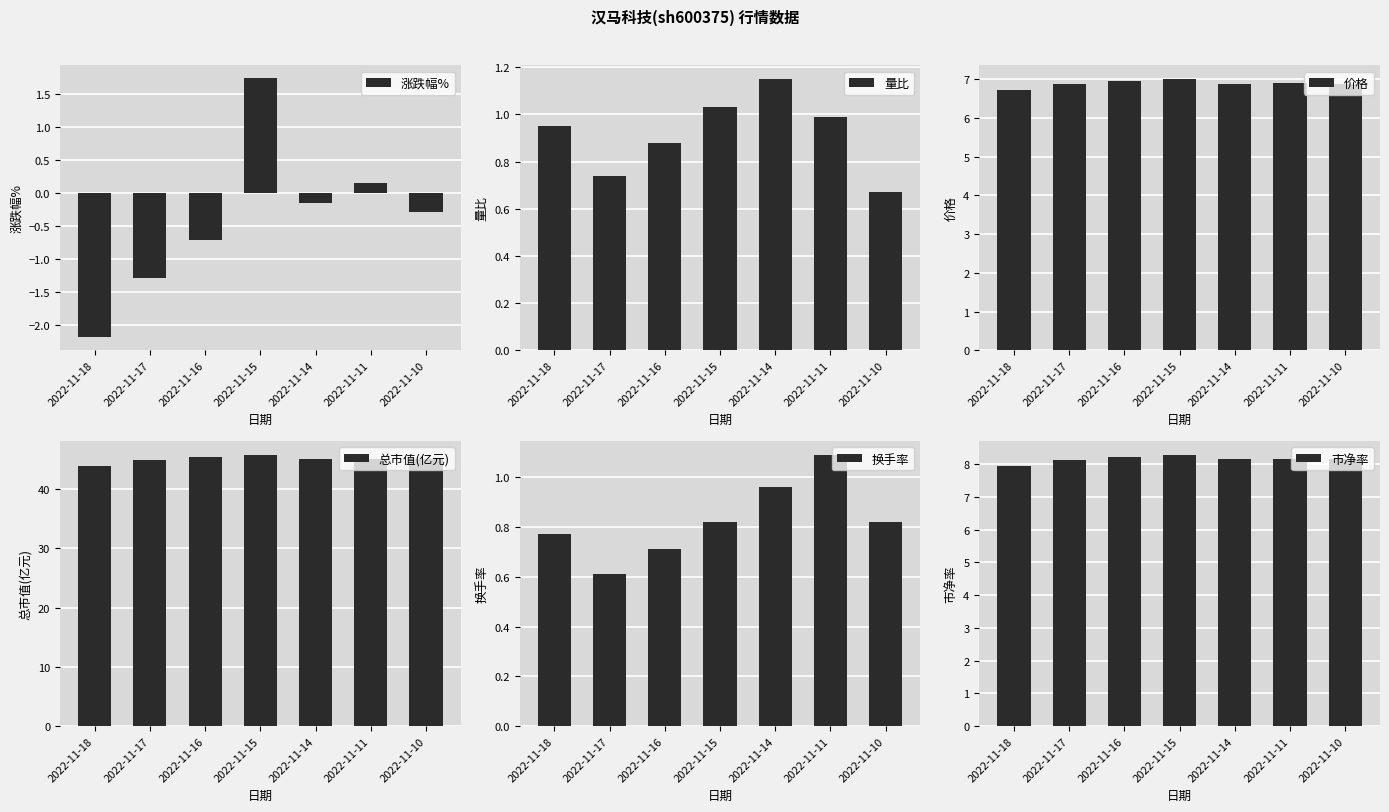

Are the bars grouped side by side (vs. stacked)?

Yes